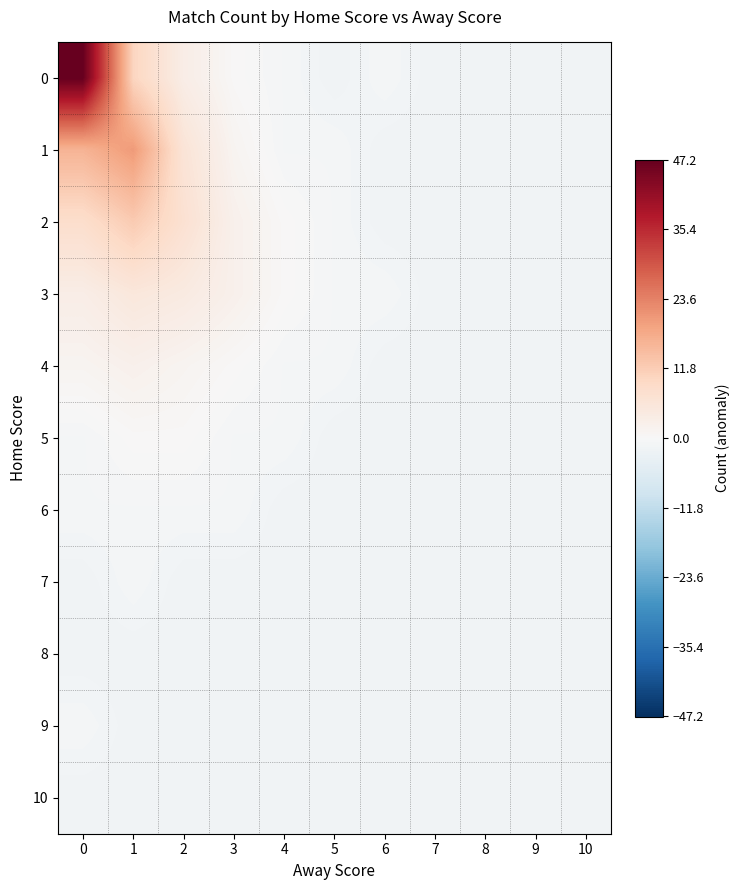

What is the greatest value displayed?

47.2